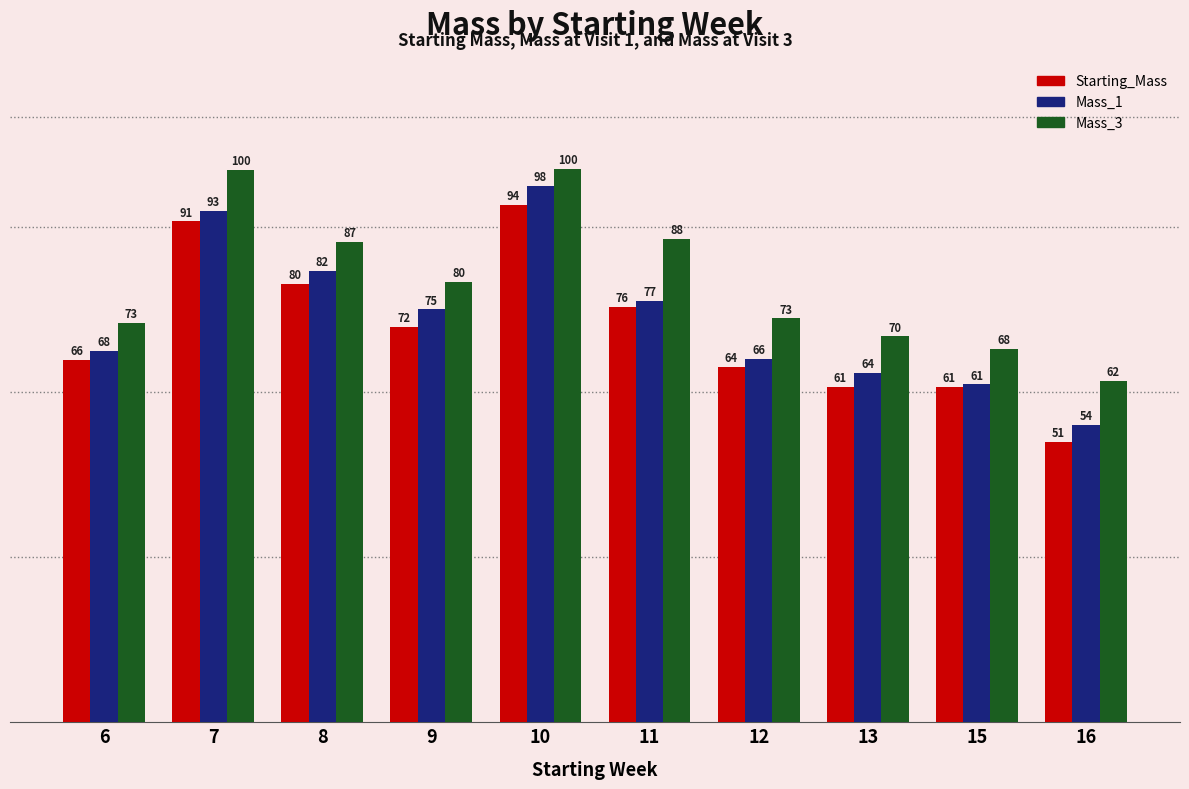

At which category is the sum across all series the highest?

10